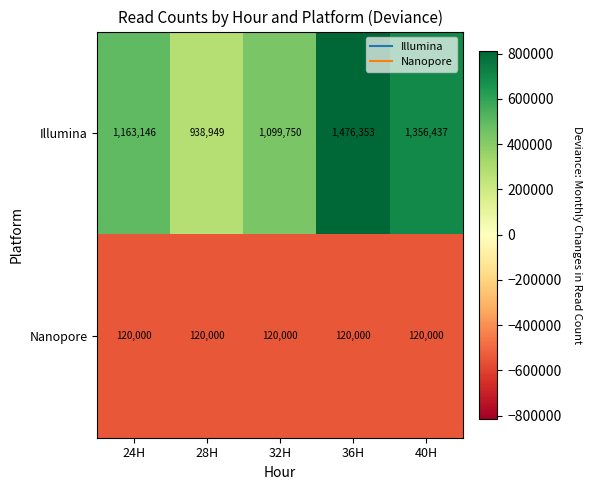

The value of Nanopore at 24H is 120000. True or false?

True